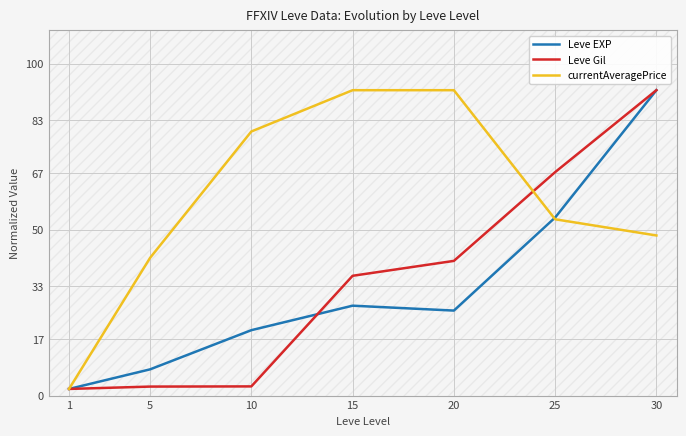

The value of Leve EXP at 20 is 25.6. True or false?

True